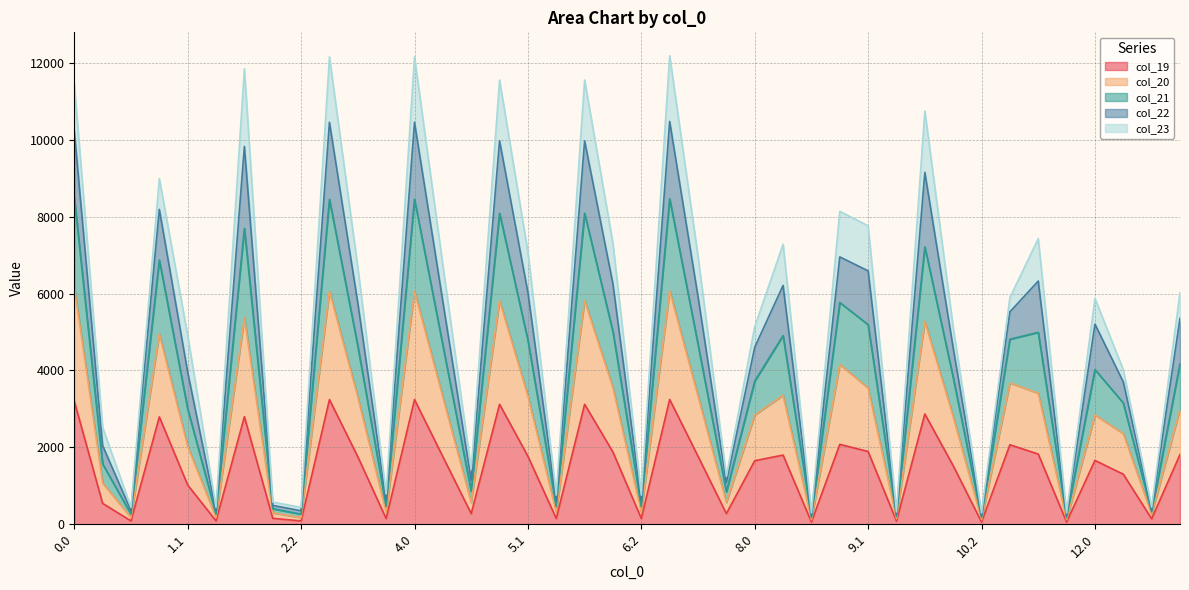

At which category does col_19 reach its first local valley?

0.2